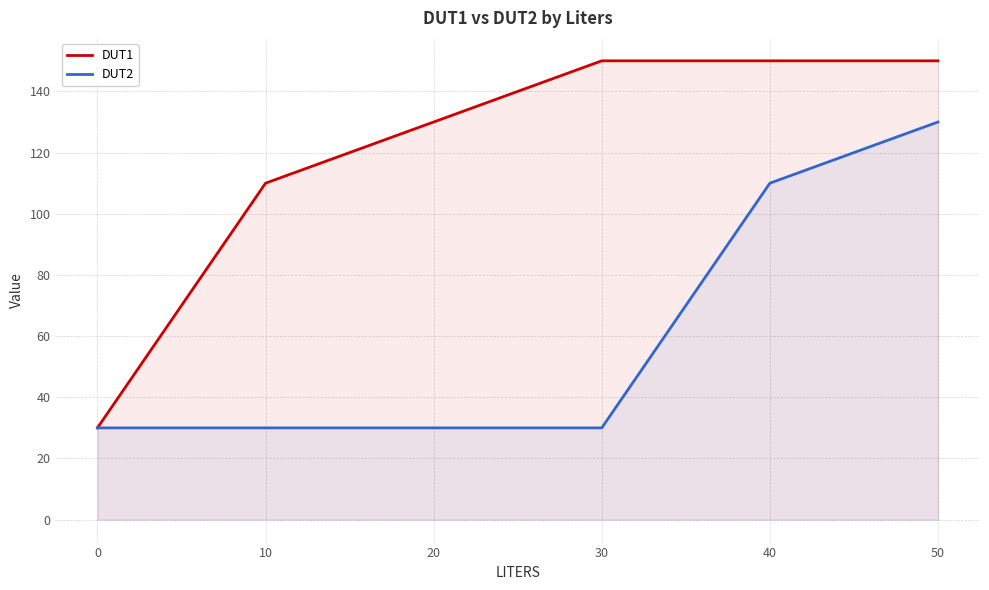

At which category is the sum across all series the highest?

50